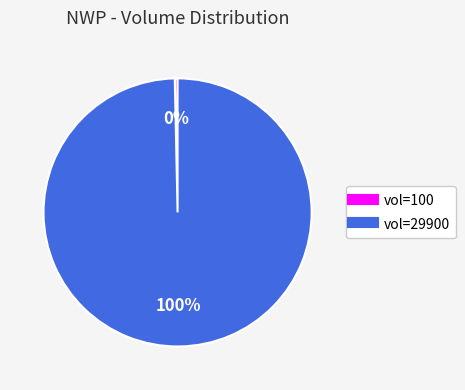

Is there a majority slice in this chart?

Yes